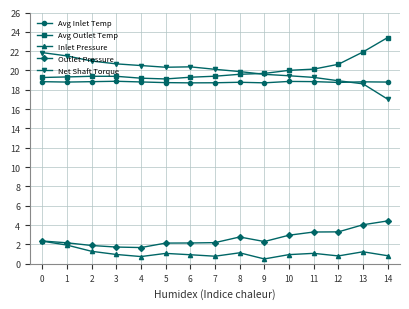

True or false: Avg Inlet Temp and Outlet Pressure cross at least once.

False